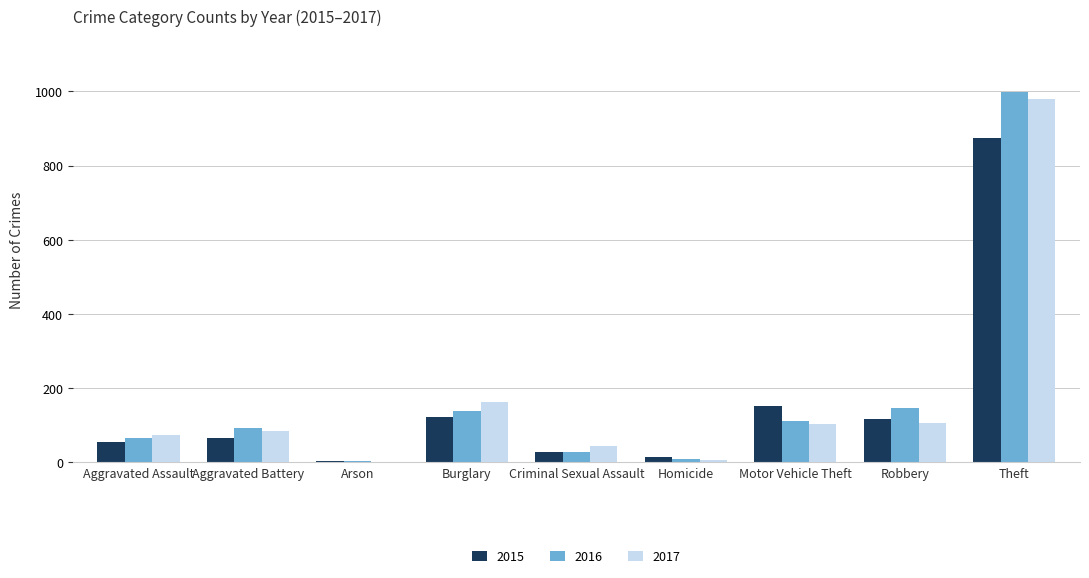

How many data points does each series have?

9